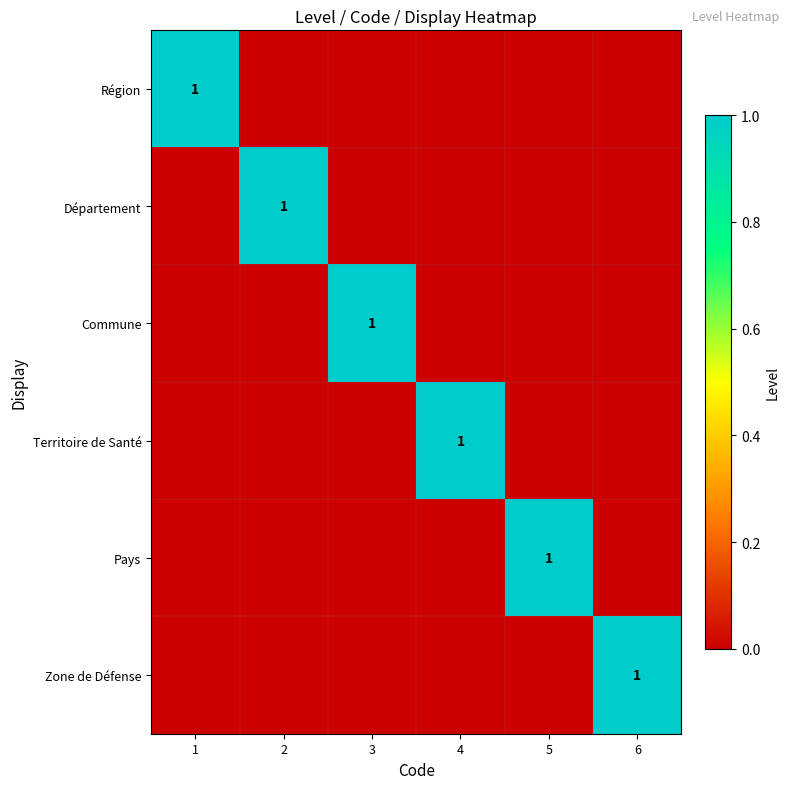

How many distinct data groups are displayed?

6